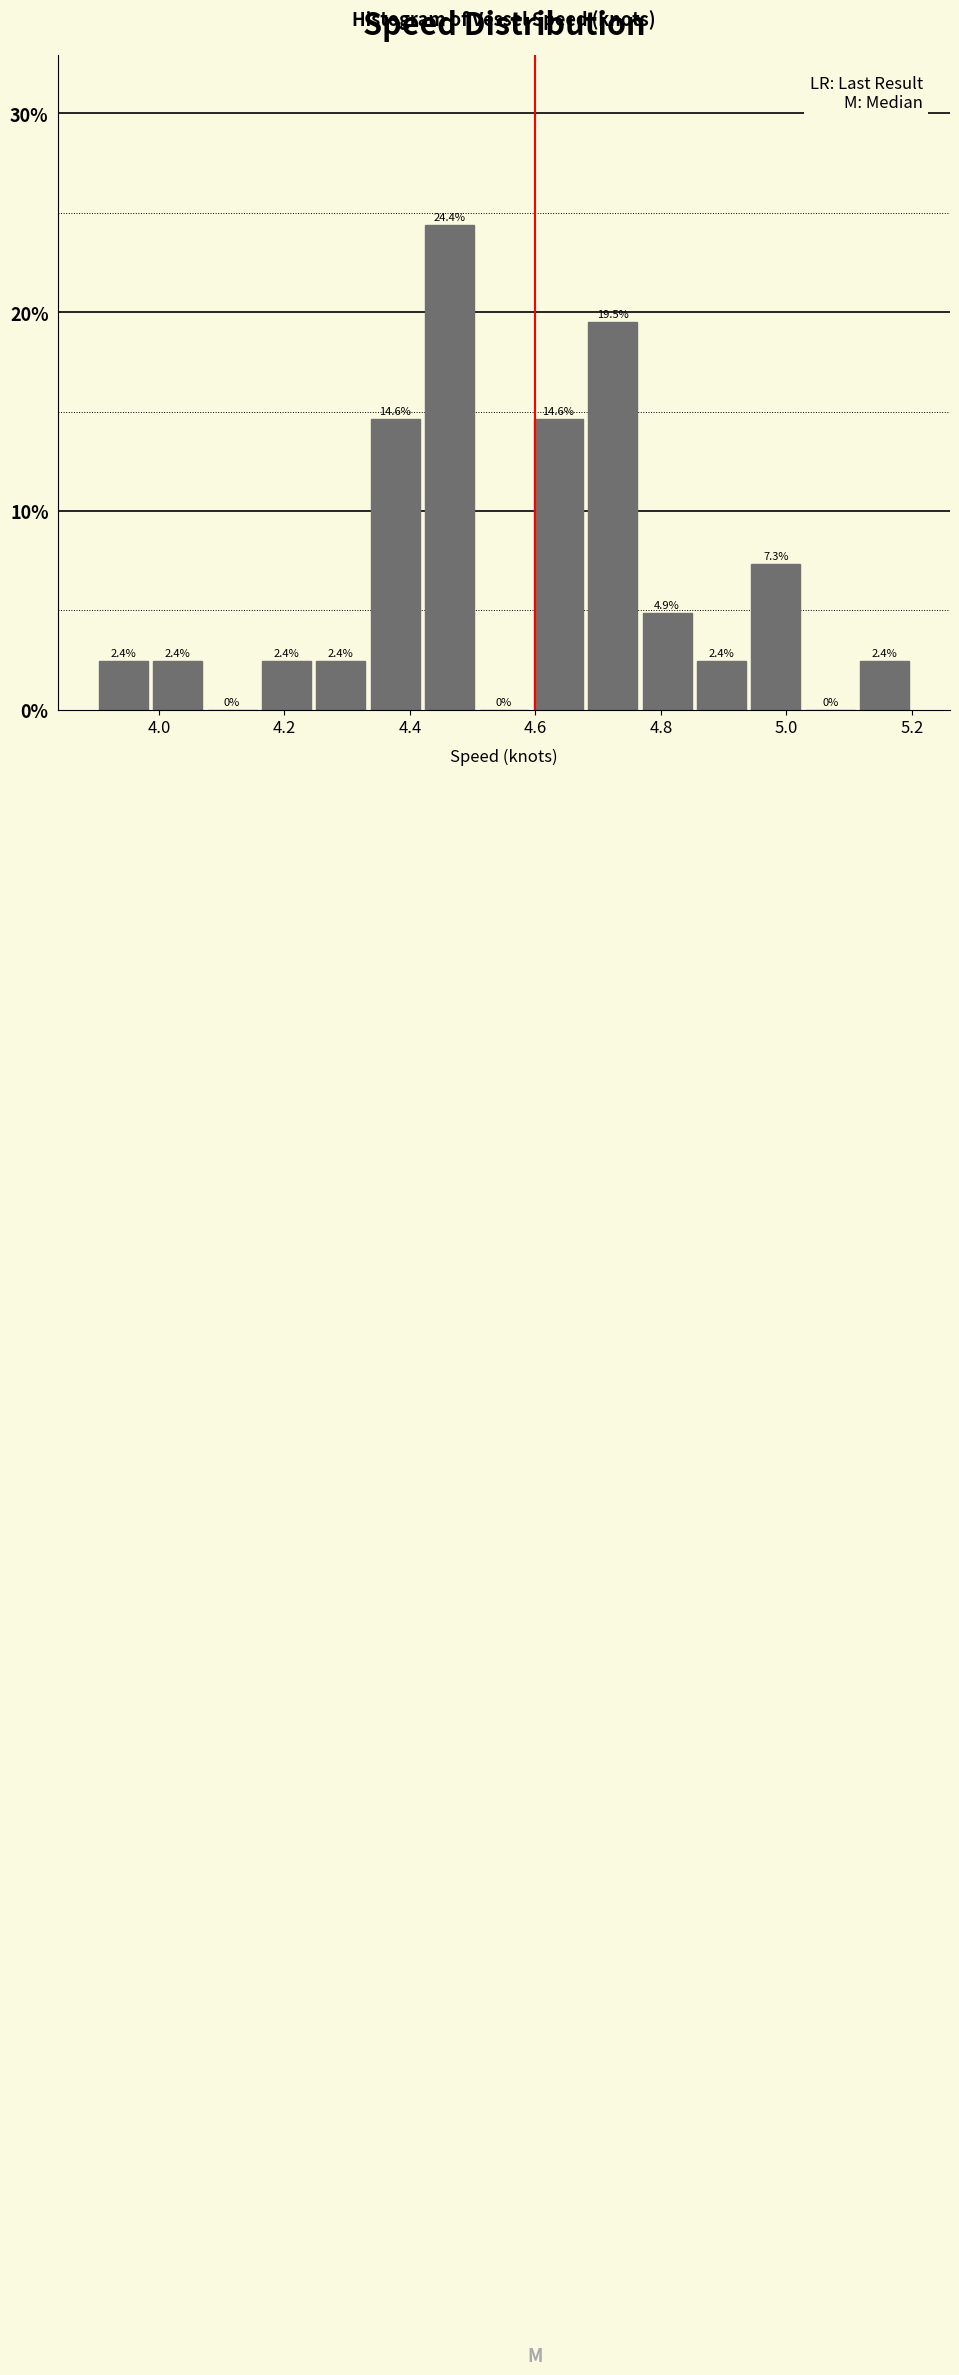

Reading left to right, transcribe this chart: for each bar, give the range it covers on the x-axis and its height. The bar edges are not printed on the chart, so give them approximately, as read against the axis.

3.90 to 3.98: 2.4
3.98 to 4.08: 2.4
4.08 to 4.16: 0.0
4.16 to 4.24: 2.4
4.24 to 4.34: 2.4
4.34 to 4.42: 14.6
4.42 to 4.50: 24.4
4.50 to 4.60: 0.0
4.60 to 4.68: 14.6
4.68 to 4.76: 19.5
4.76 to 4.86: 4.9
4.86 to 4.94: 2.4
4.94 to 5.02: 7.3
5.02 to 5.12: 0.0
5.12 to 5.20: 2.4